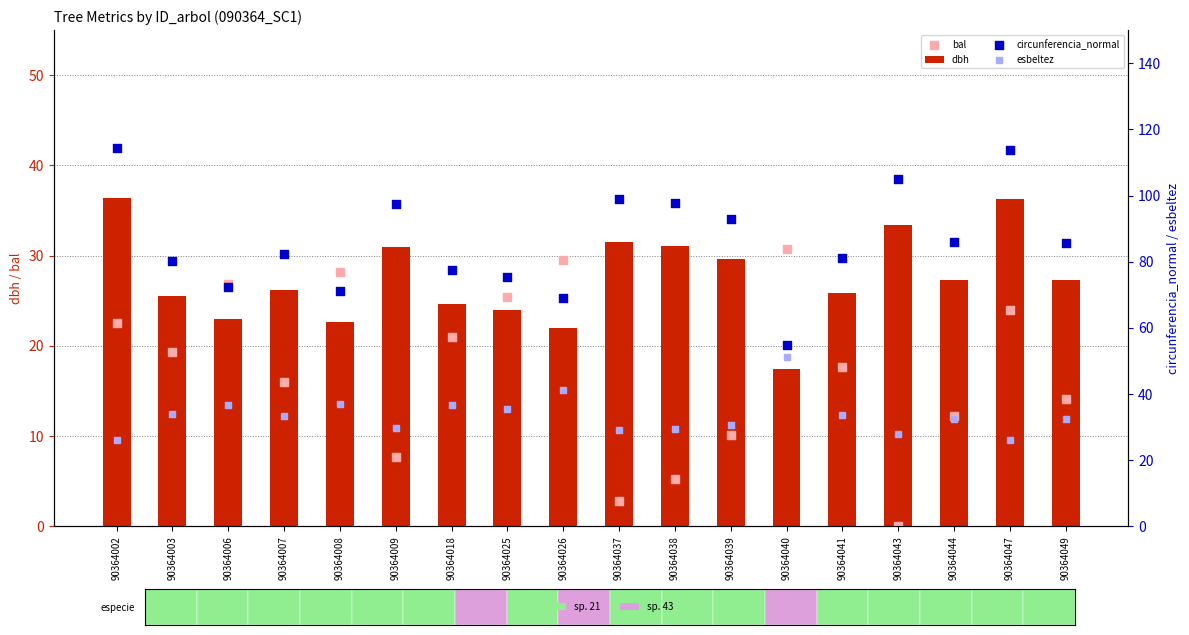

At which category is the sum across all series the highest?

90364047